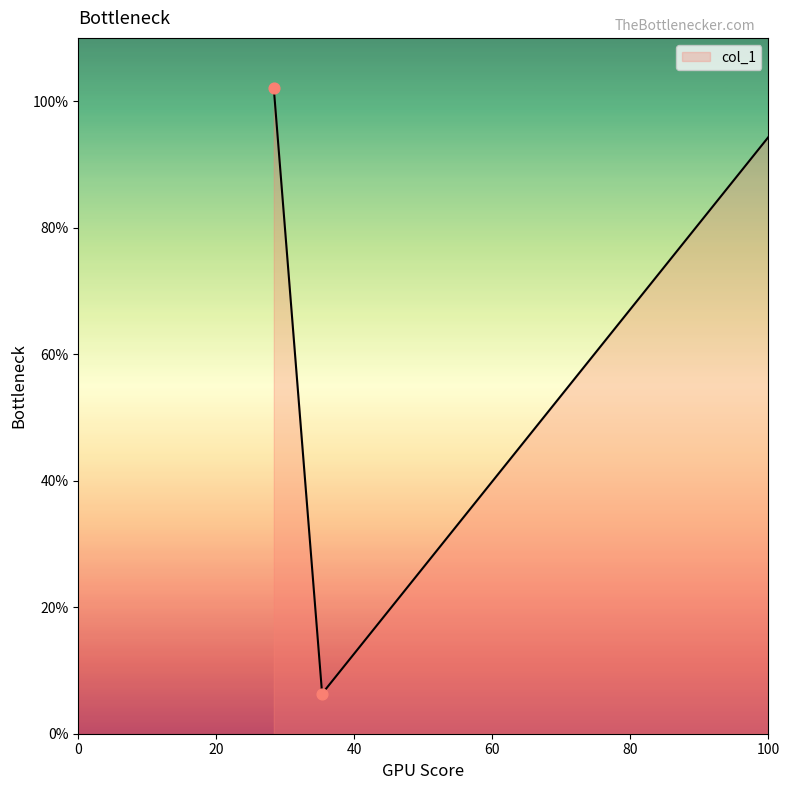

What is the difference between the maximum and minimum values?

97.5